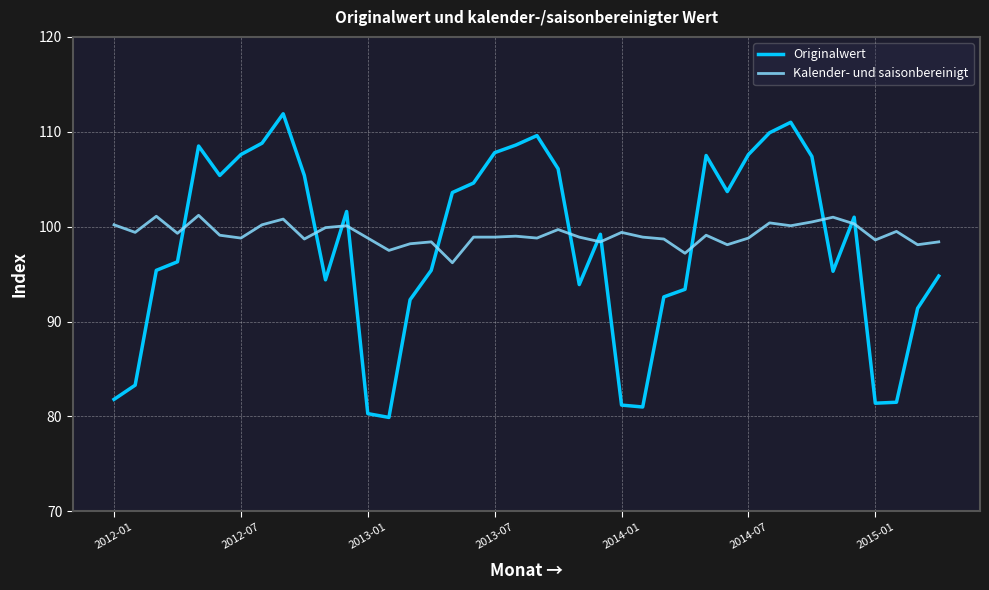

Rank the series by their maximum value, from lowest to highest.

Kalender- und saisonbereinigt, Originalwert